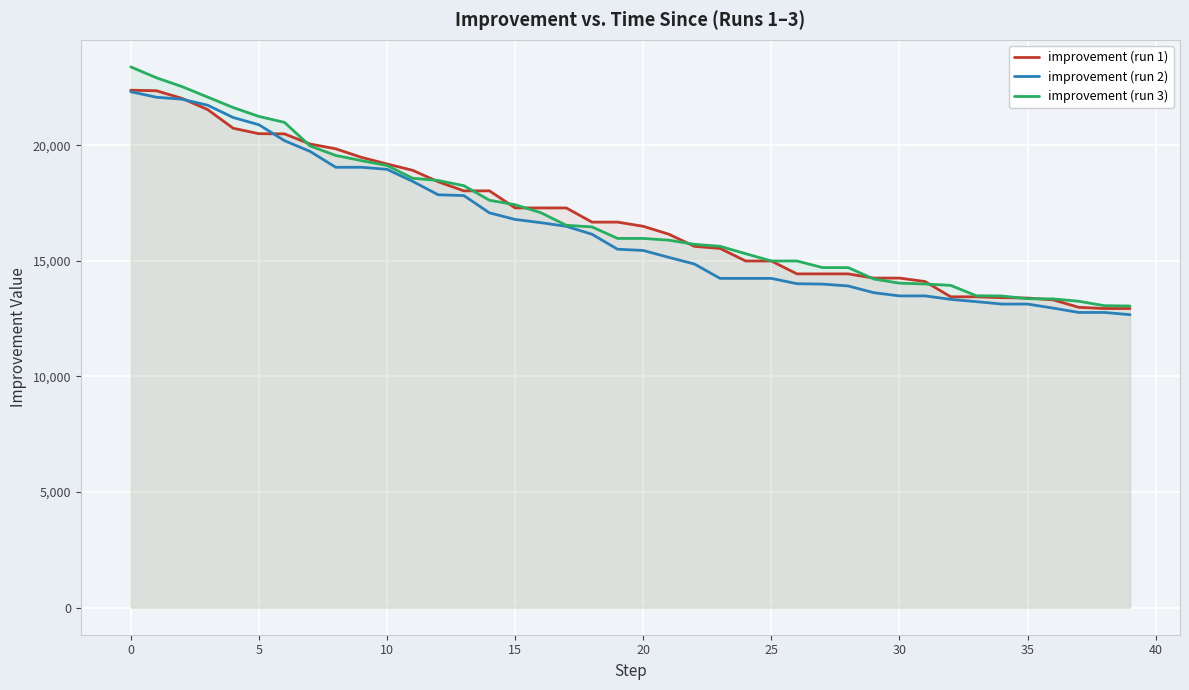

What is the average value of the improvement (run 1) series?

16819.8